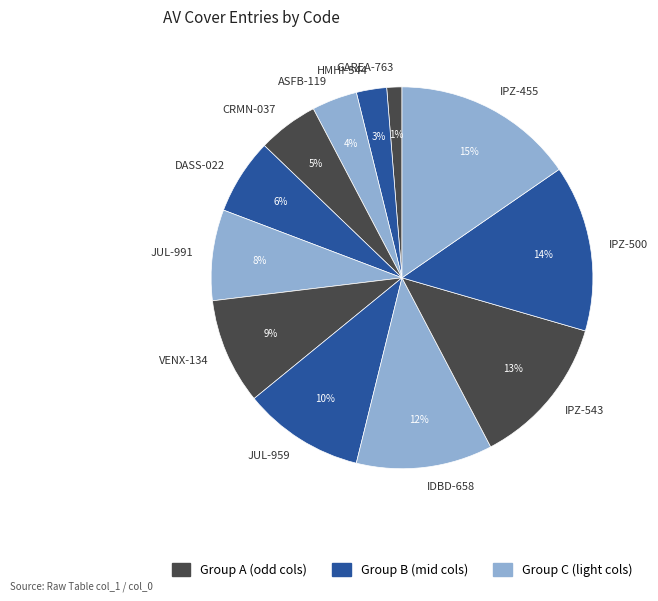

What is the smallest slice in the pie chart?

GAREA-763